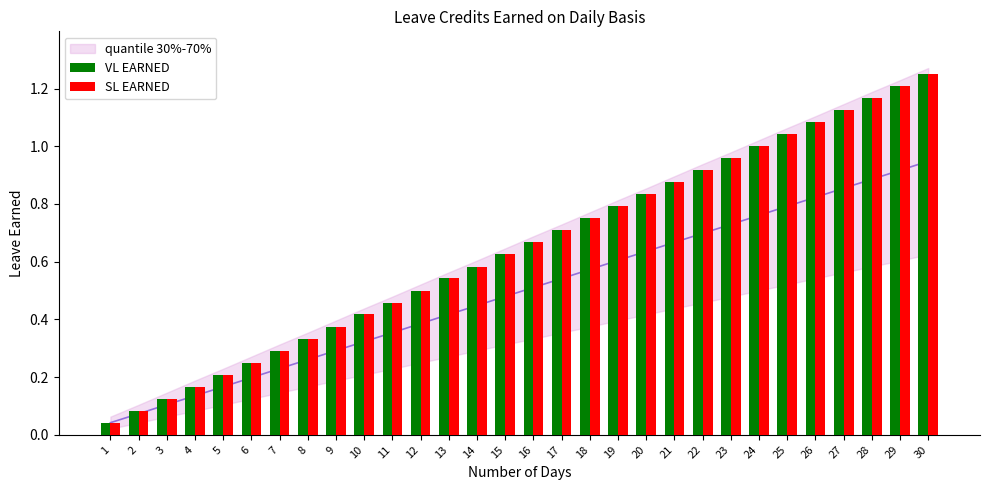

Which category has the lowest value across all series?

1